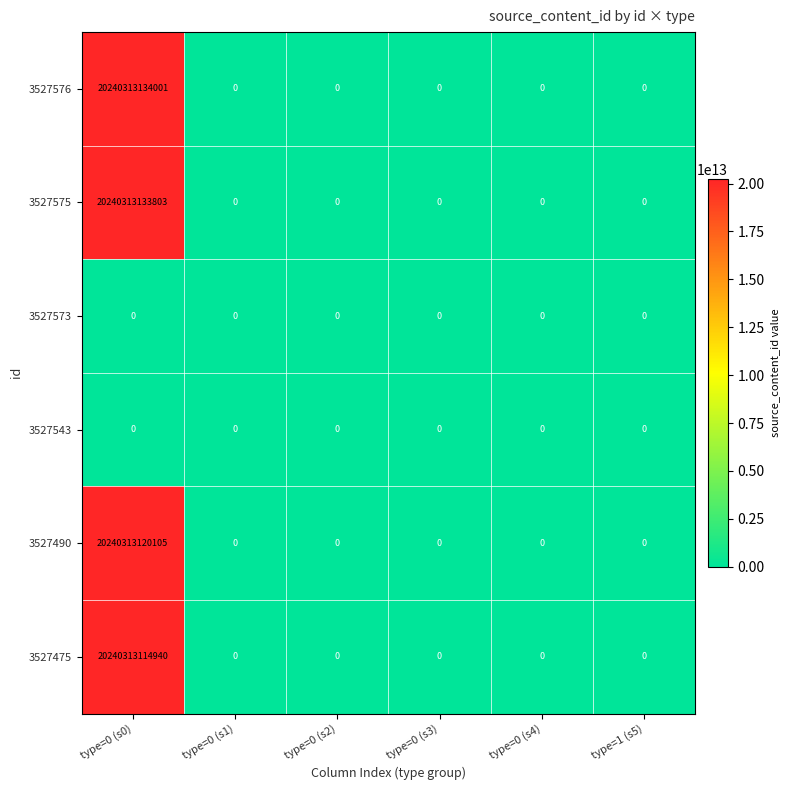

At which label is 3527475 closest to 10120156557470?

type=0 (s0)